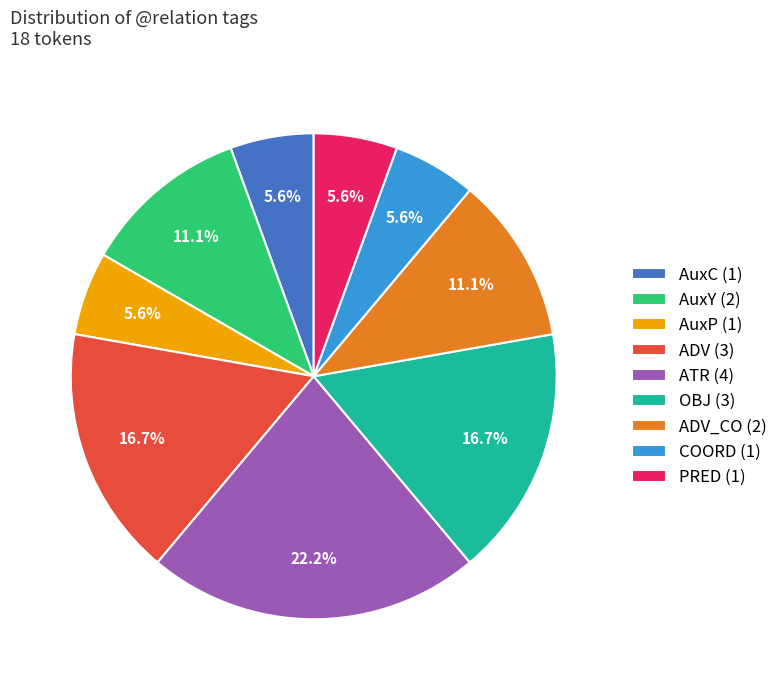

What portion of the pie excludes PRED (1)?

94.4%